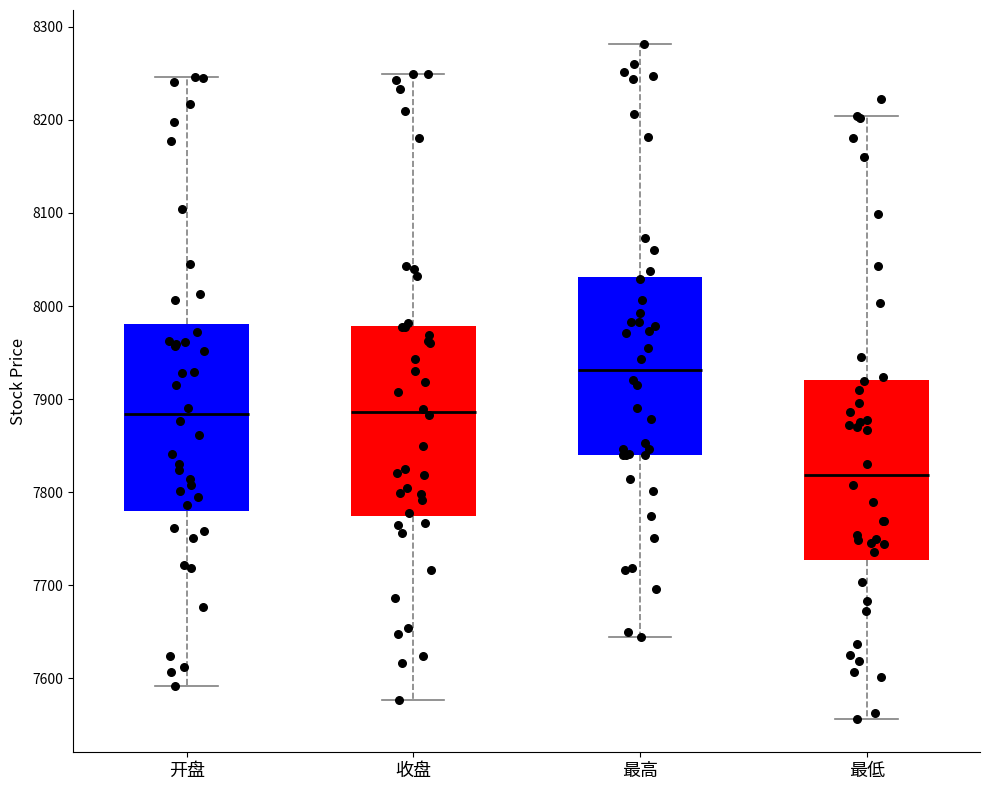

Reading left to right, read every box against the y-axis: the position of its median line, the range the box covers, and the ends of its whiskers. The values are not printed on the chart, so give them approximately, as read against the axis.

开盘: median 7880, box 7780 to 7980, whiskers 7590 to 8250
收盘: median 7890, box 7770 to 7980, whiskers 7580 to 8250
最高: median 7930, box 7840 to 8030, whiskers 7640 to 8280
最低: median 7820, box 7730 to 7920, whiskers 7560 to 8200